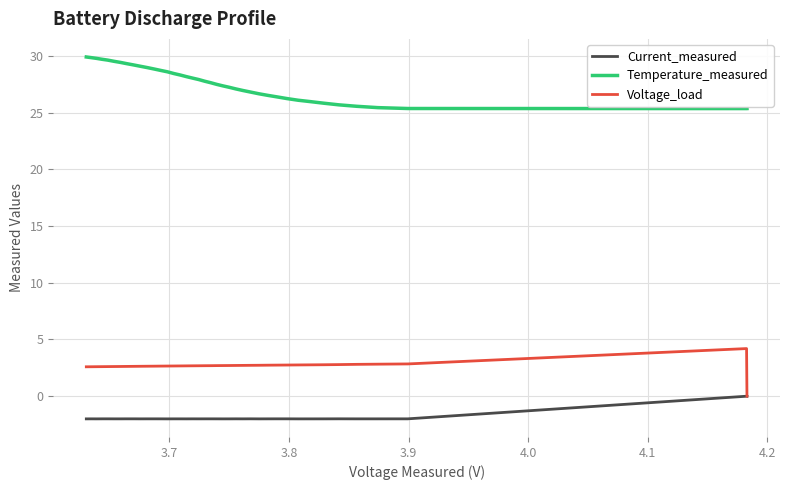

True or false: Current_measured and Temperature_measured cross at least once.

False